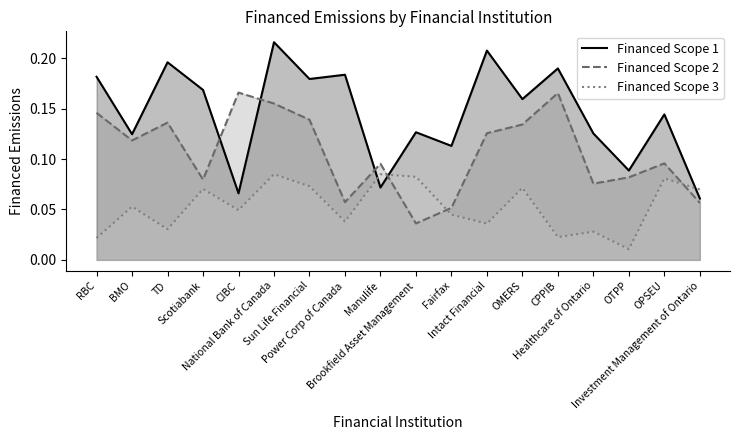

At which label is Financed Scope 1 closest to 0?

Investment Management of Ontario